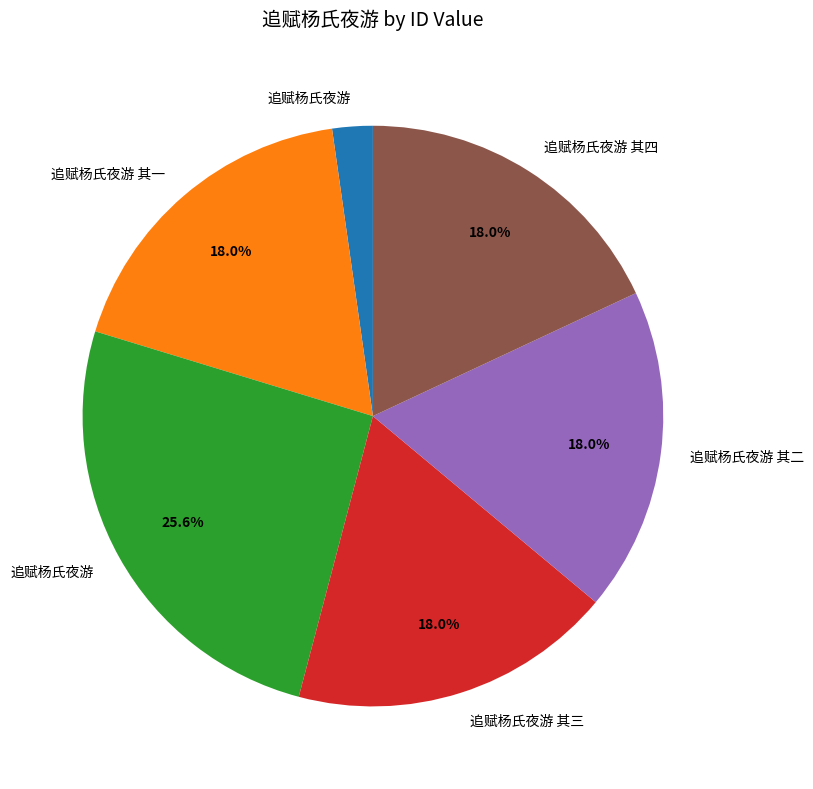

Does any single category account for the majority?

No